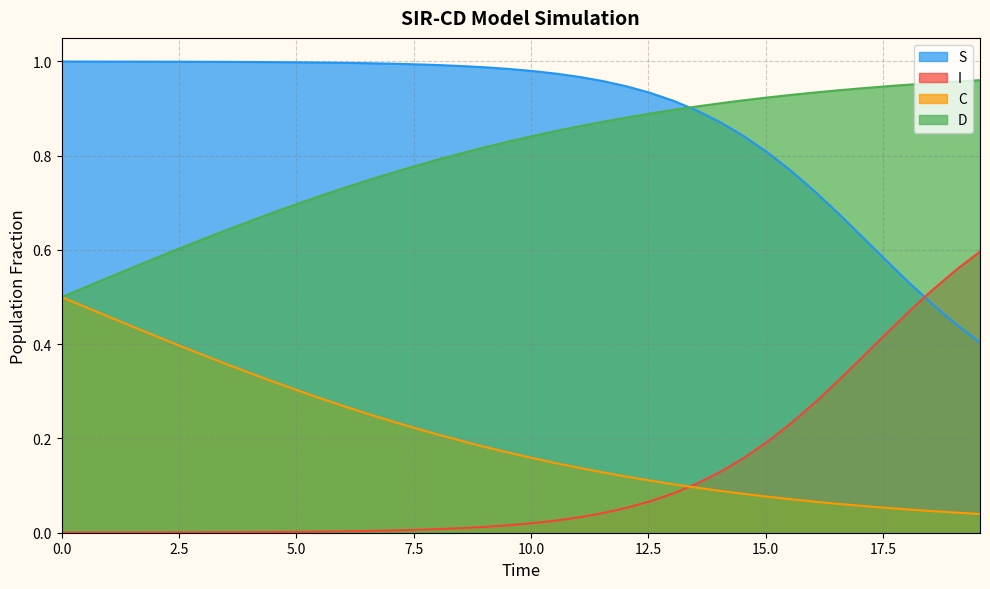

How many data points does each series have?

40